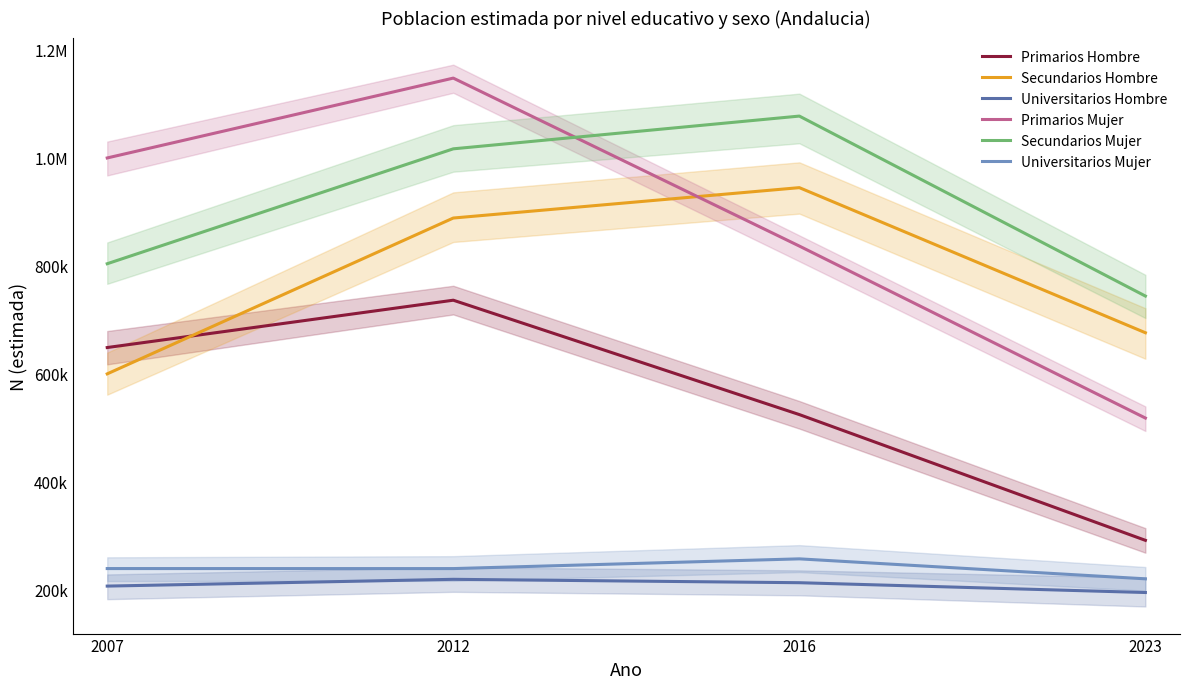

List the series in order of their peak value, highest first.

Primarios Mujer, Secundarios Mujer, Secundarios Hombre, Primarios Hombre, Universitarios Mujer, Universitarios Hombre